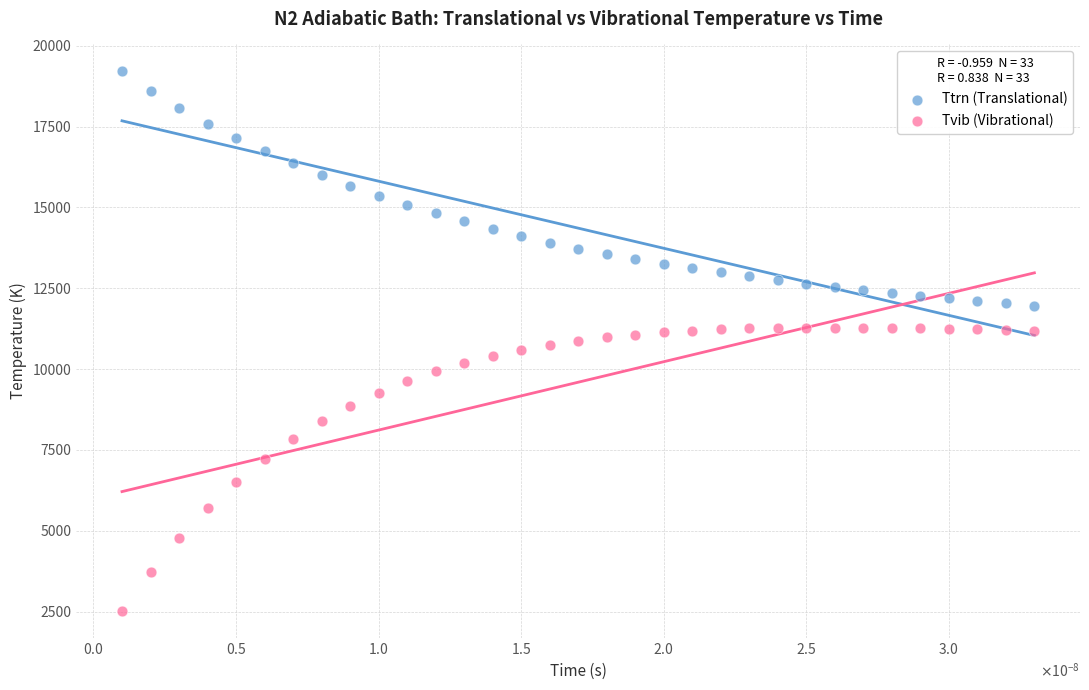

Which series contains the highest Y value?

Ttrn (Translational)